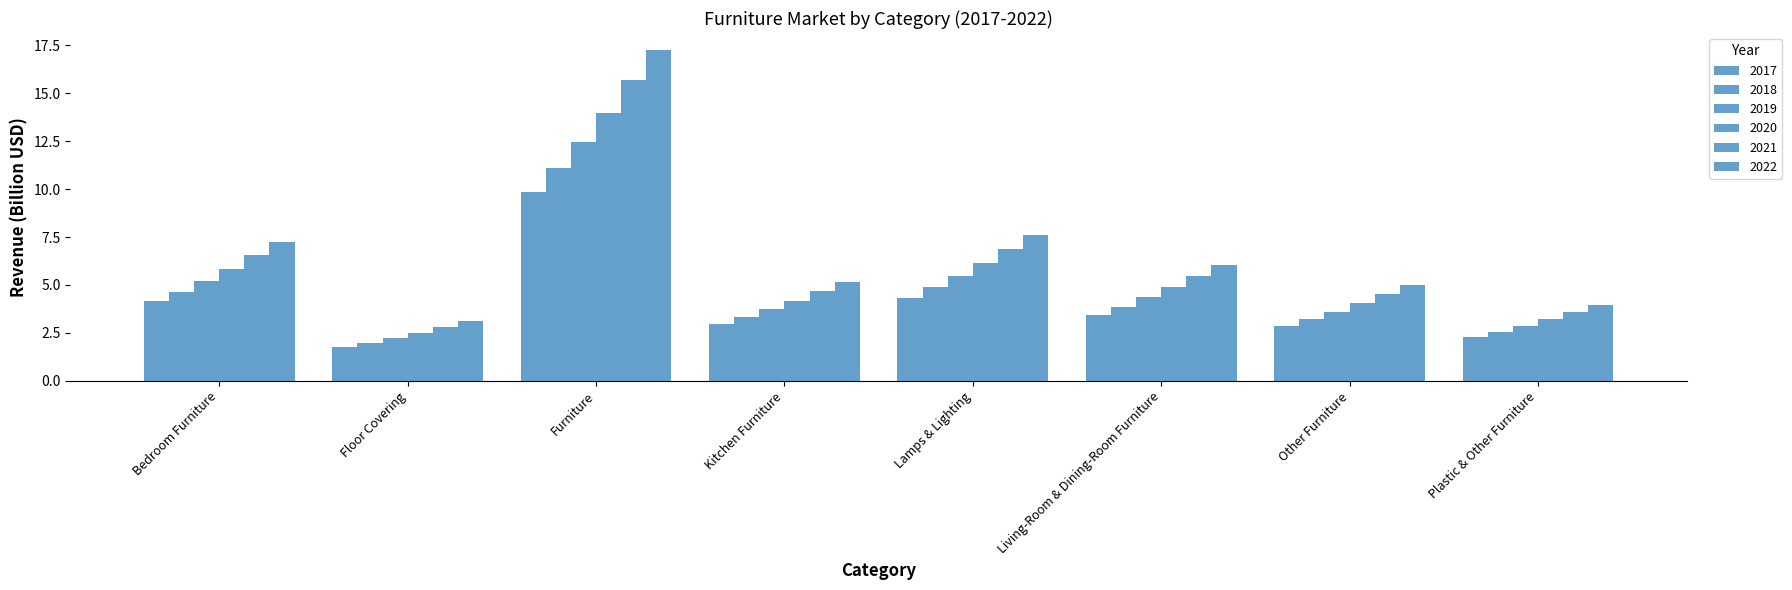

Are the bars grouped side by side (vs. stacked)?

Yes